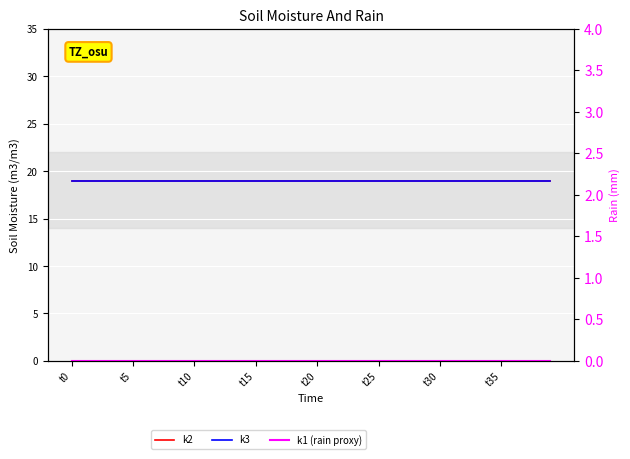

What value does the k2 series have at t35?

19